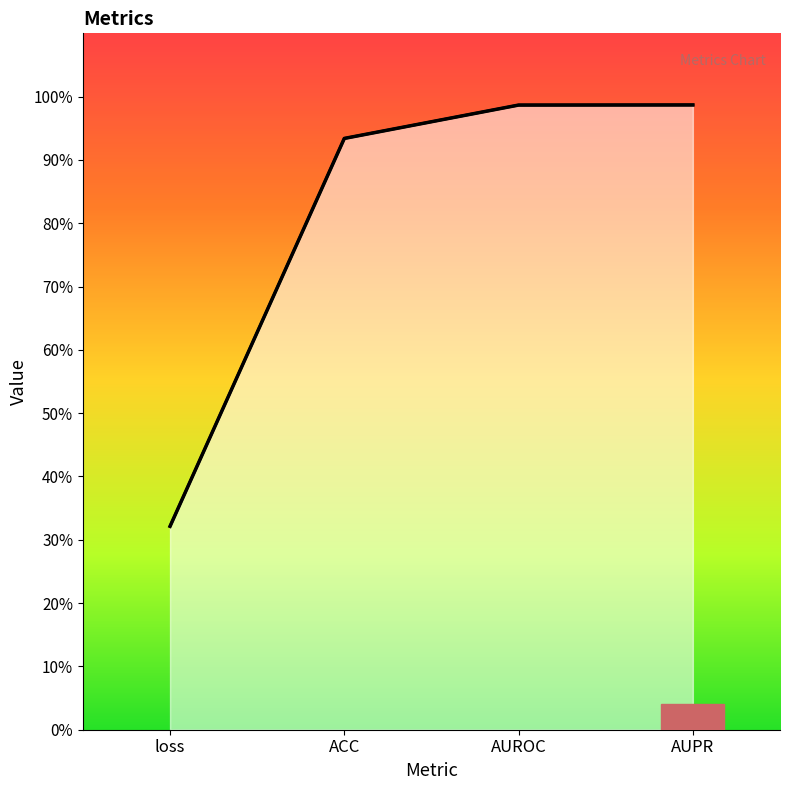

What is the minimum value shown in the chart?

0.3